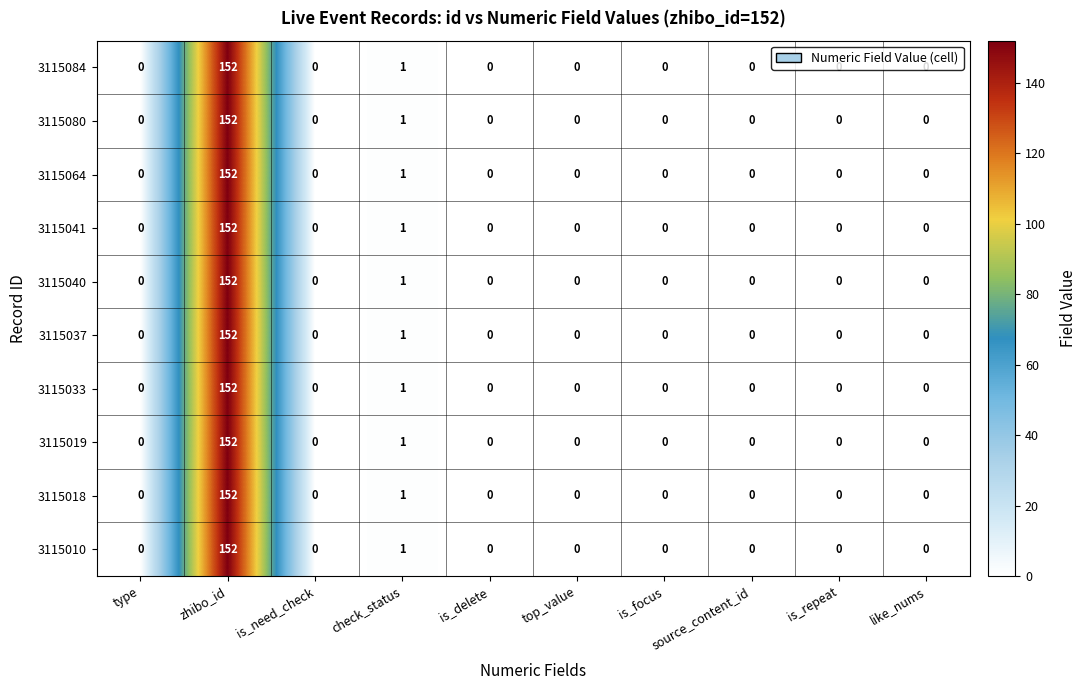

What is the maximum value shown in the chart?

152